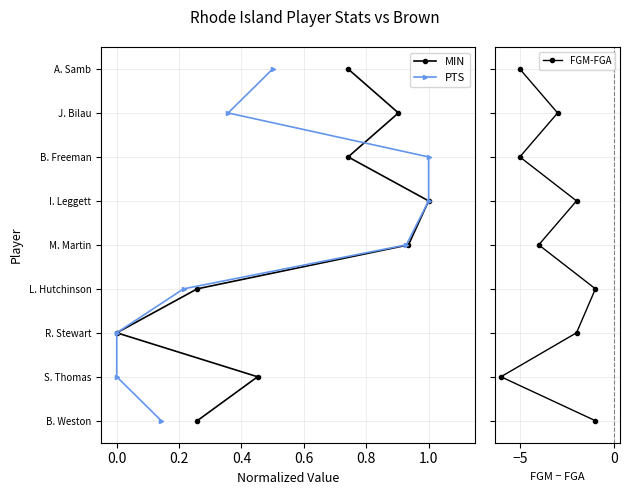

Does the chart display data point markers on the line(s)?

Yes